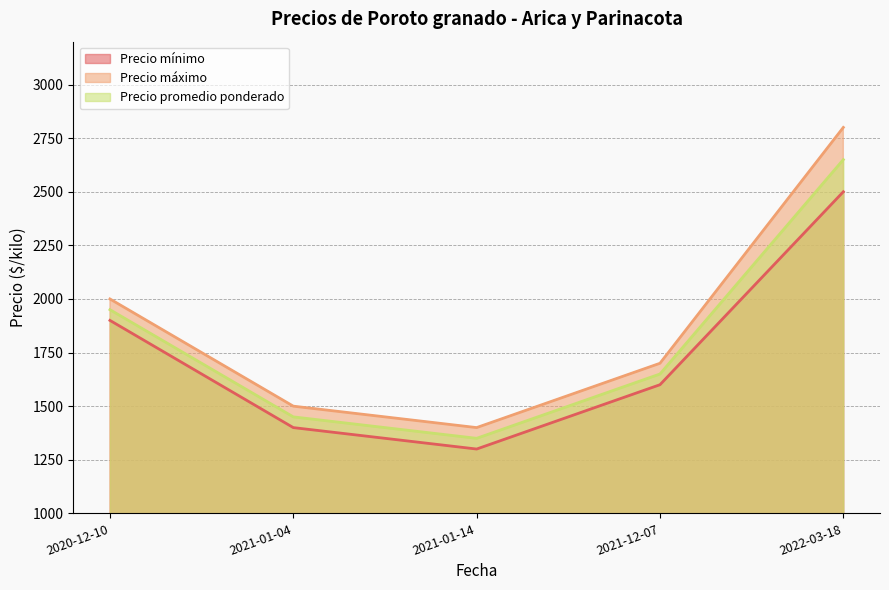

What are all the series names shown in the legend?

Precio mínimo, Precio máximo, Precio promedio ponderado